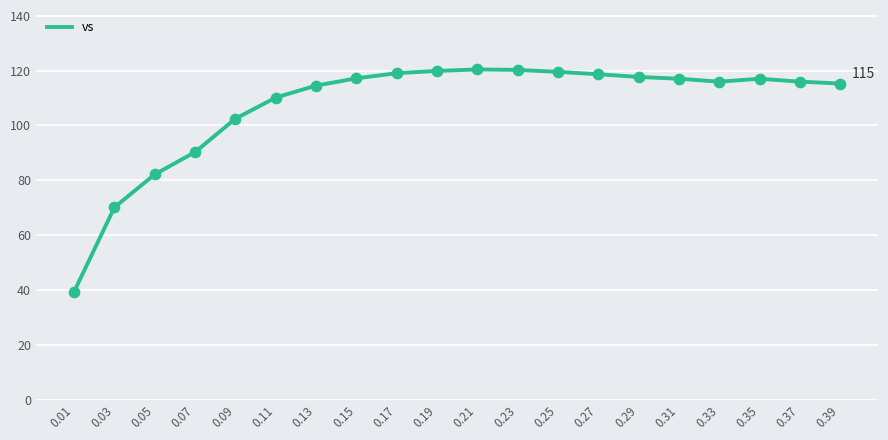

What is the ratio of the value at 0.19 to the value at 0.31?

1.0